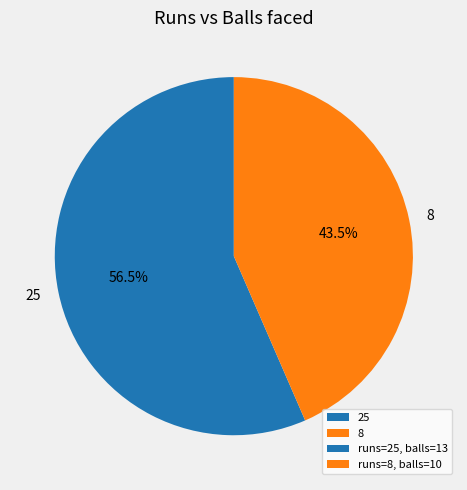

Between 25 and 8, which is larger?

25